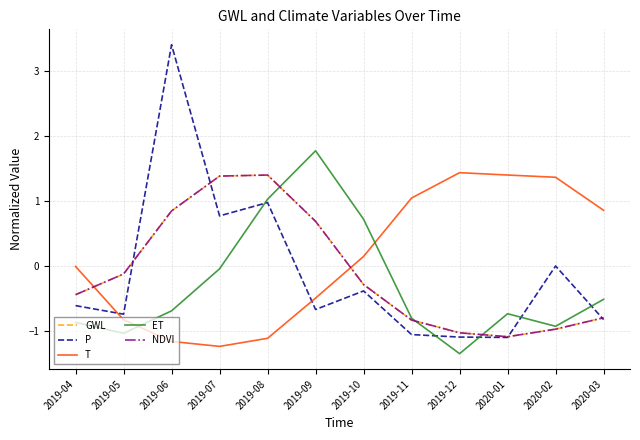

At which category does NDVI reach its first local valley?

2020-01